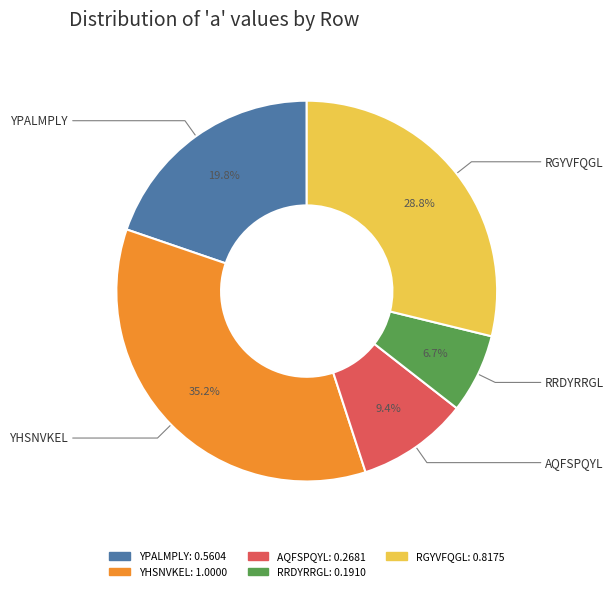

Is there a majority slice in this chart?

No